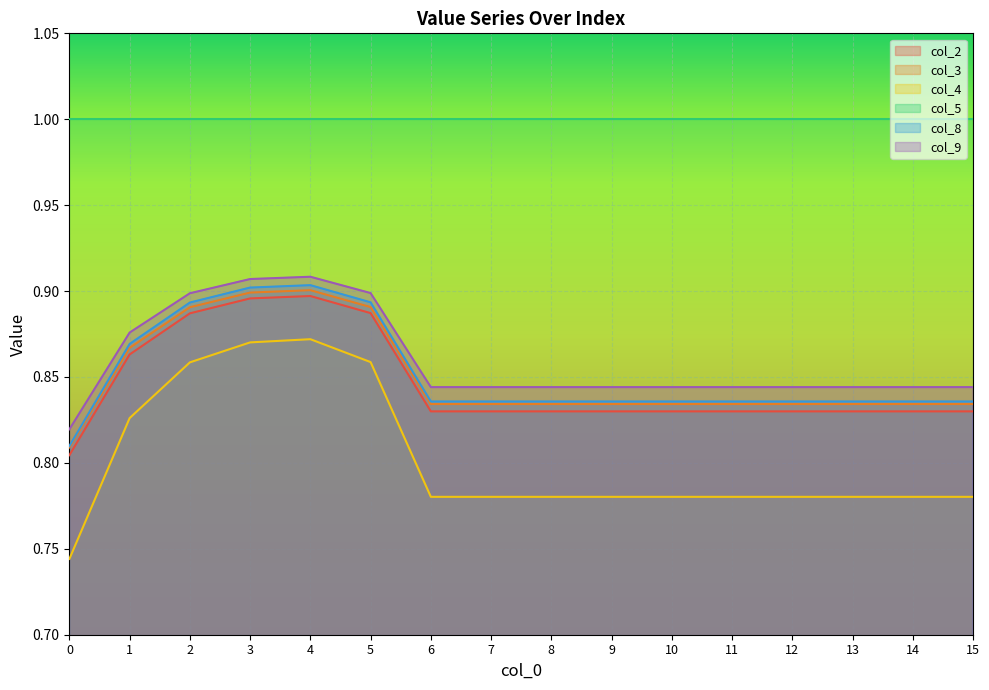

Count the number of categories in the chart.

16